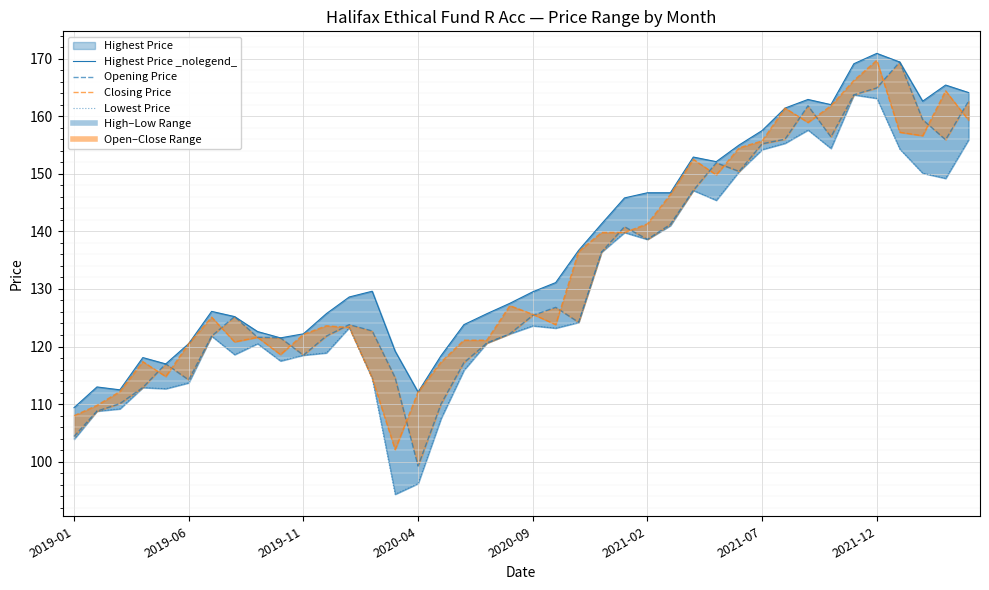

Is this an area chart (filled region under the line)?

No